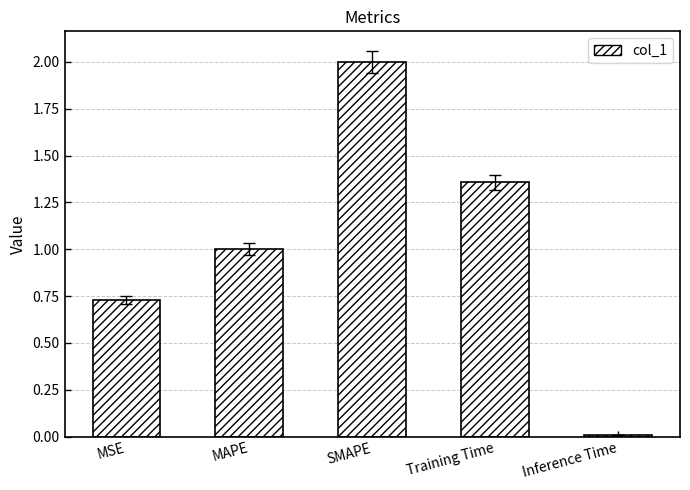

Which has a higher value, MSE or Training Time?

Training Time